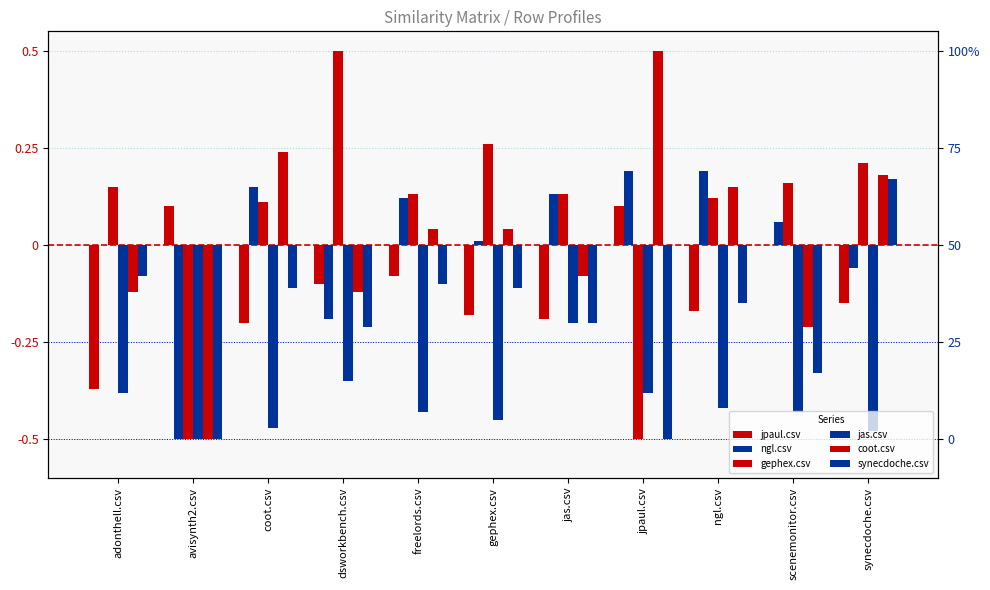

Which series has the largest total across all categories?

gephex.csv